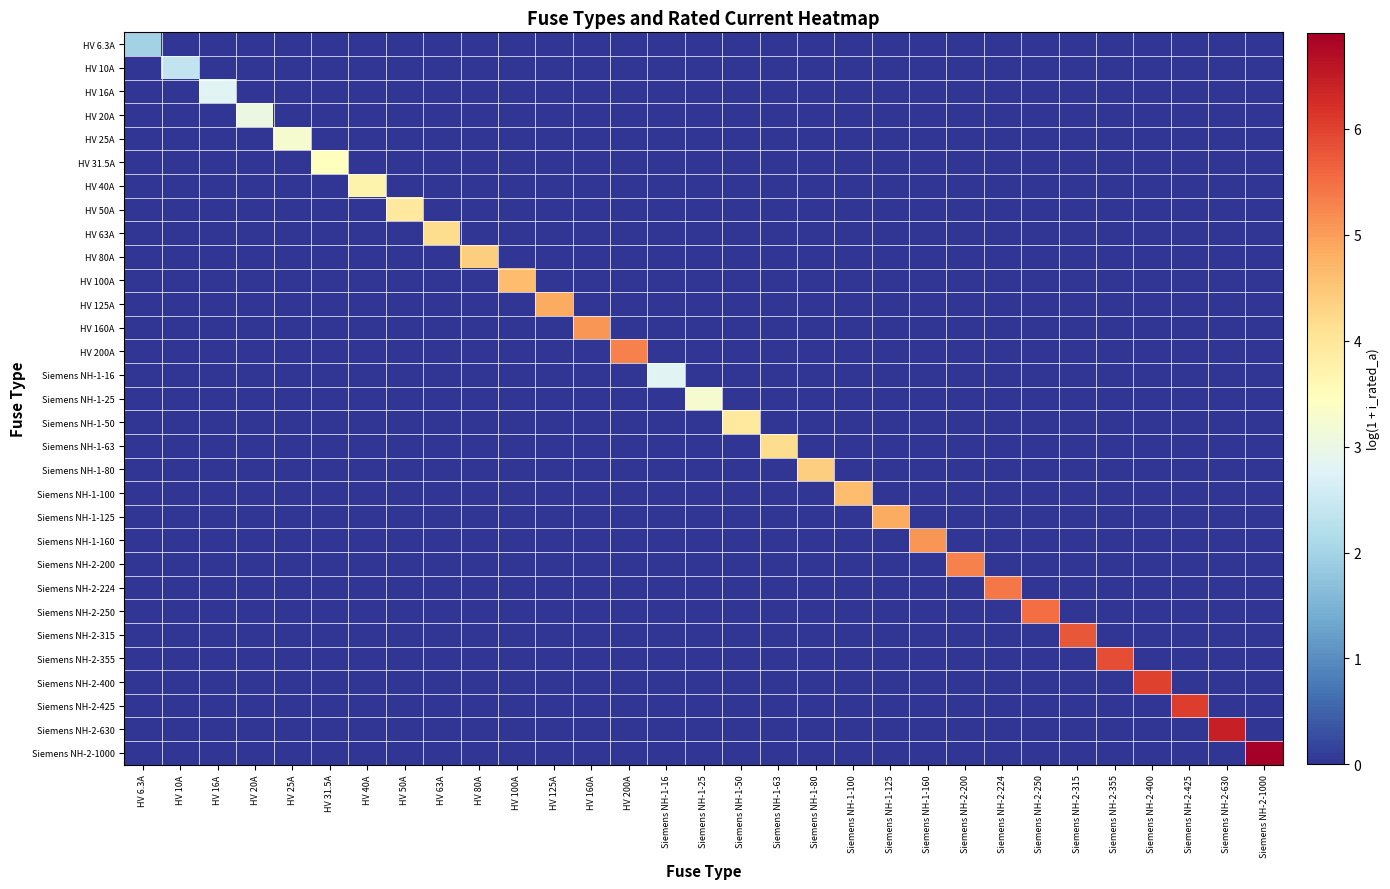

Between Siemens NH-2-630 and HV 10A, which is larger?

Siemens NH-2-630